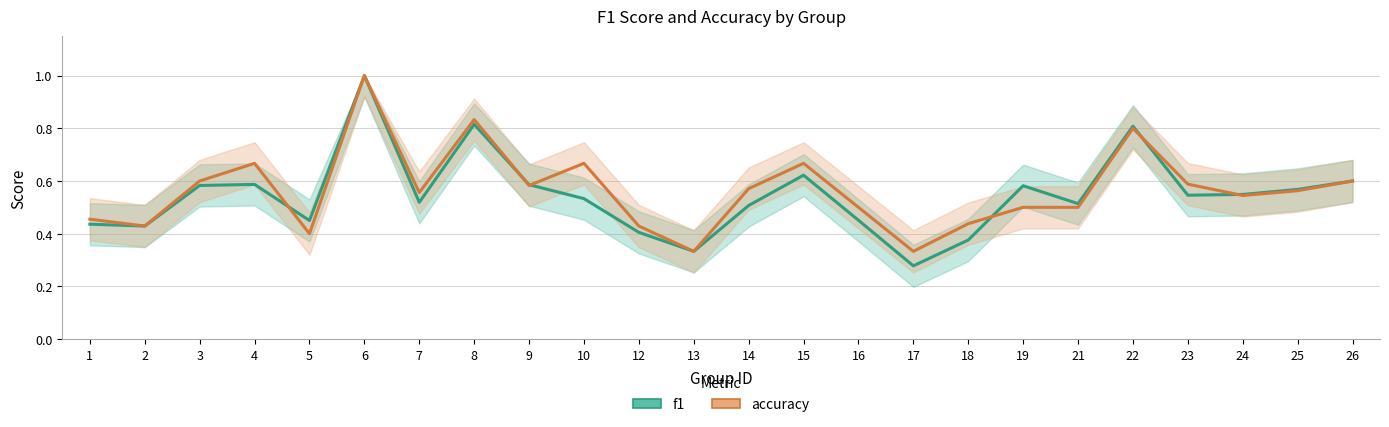

True or false: f1 has more than 1 points higher than both neighbors.

True